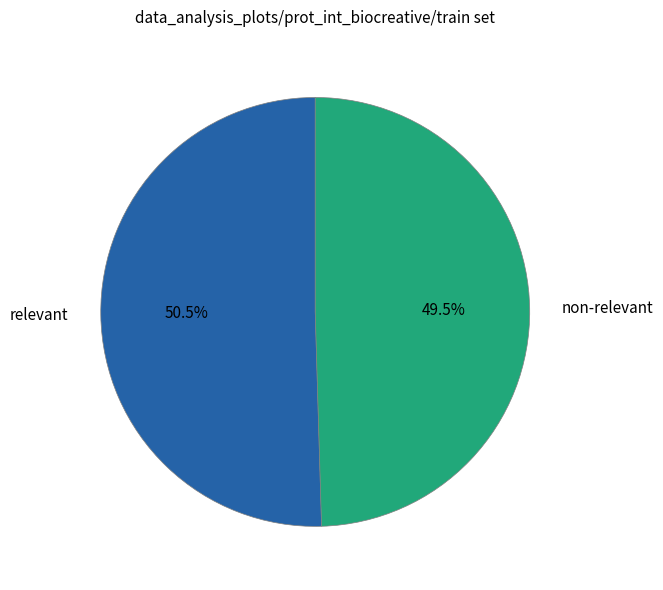

Does any single category account for the majority?

Yes